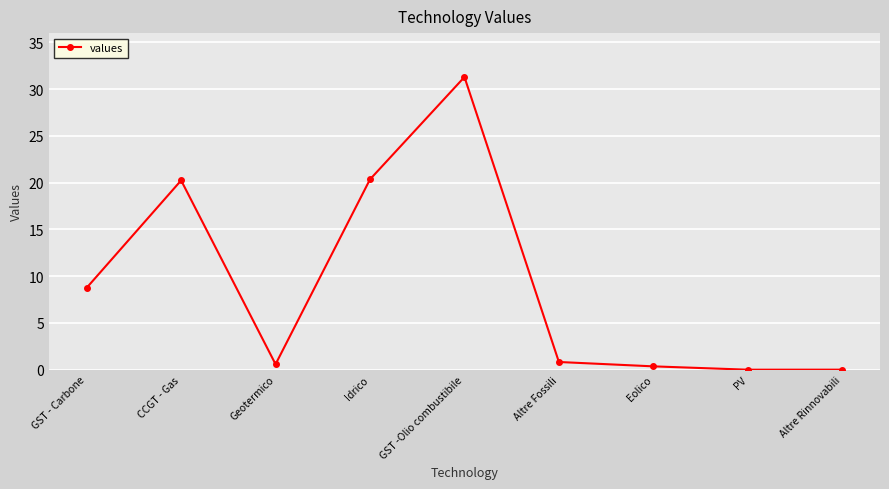

What is the difference between the values at CCGT - Gas and Eolico?

19.9